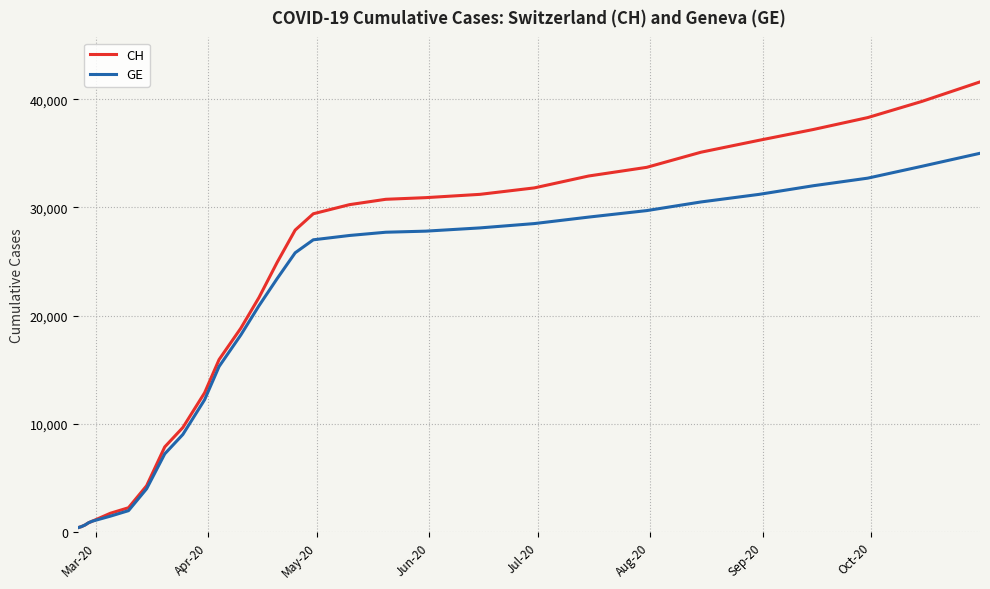

List the series in order of their overall mean, highest first.

CH, GE